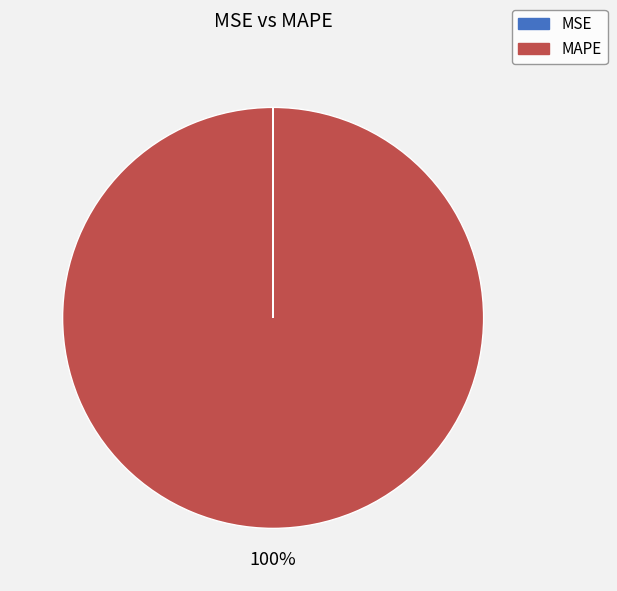

To the nearest percent, what percentage of the pie is MAPE?

100%